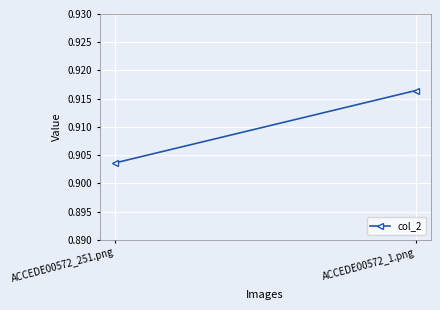

How many data points does each series have?

2